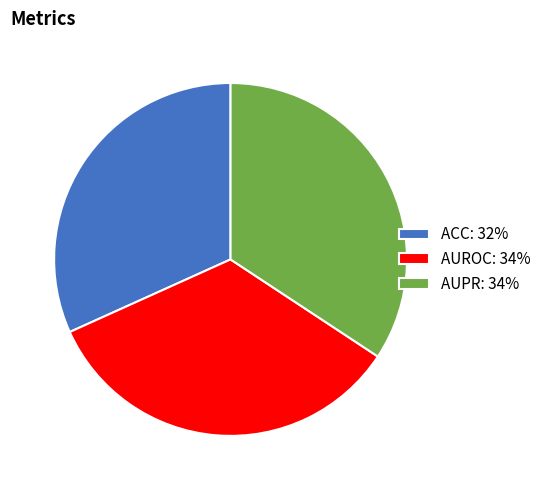

Is AUPR: 34% the majority of the pie?

No